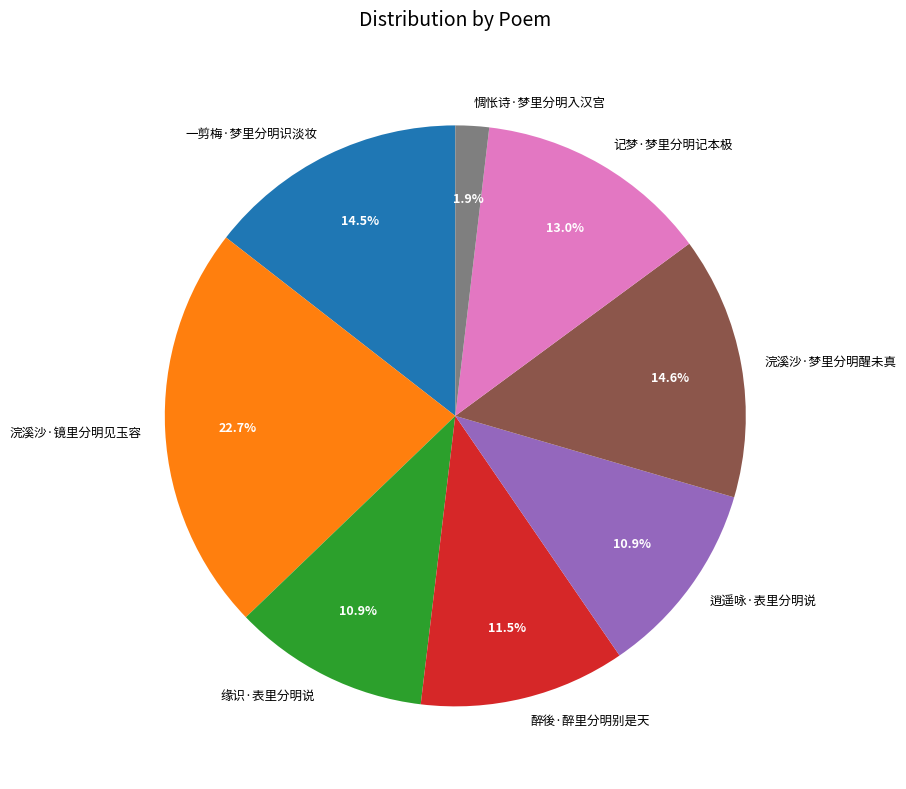

Approximately how many times larger is the value at 一剪梅·梦里分明识淡妆 compared to 记梦·梦里分明记本极?

1.1